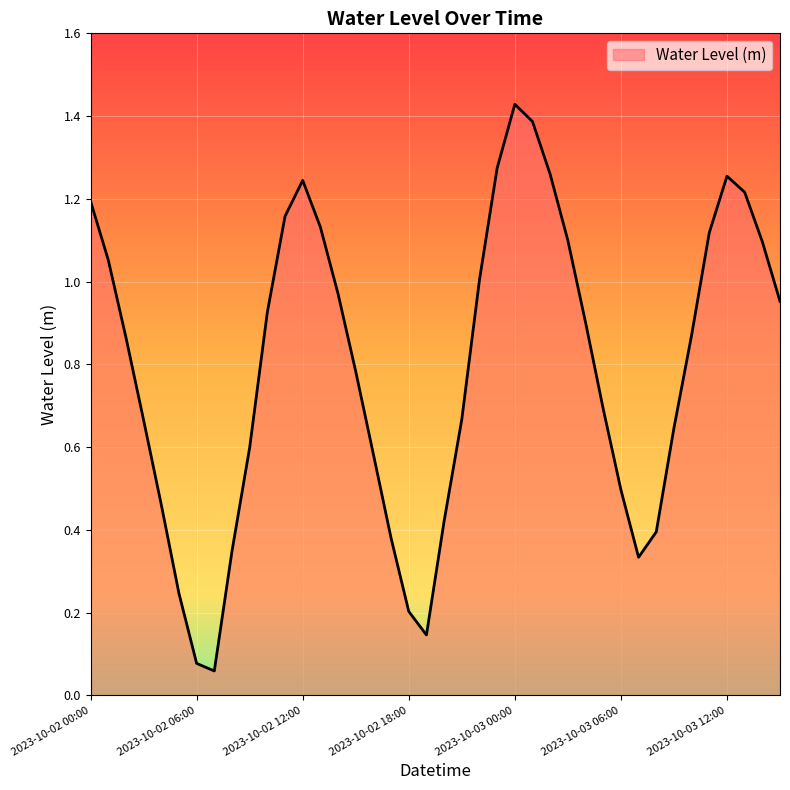

What is the label of the 34th point from the left?

2023-10-03 09:00